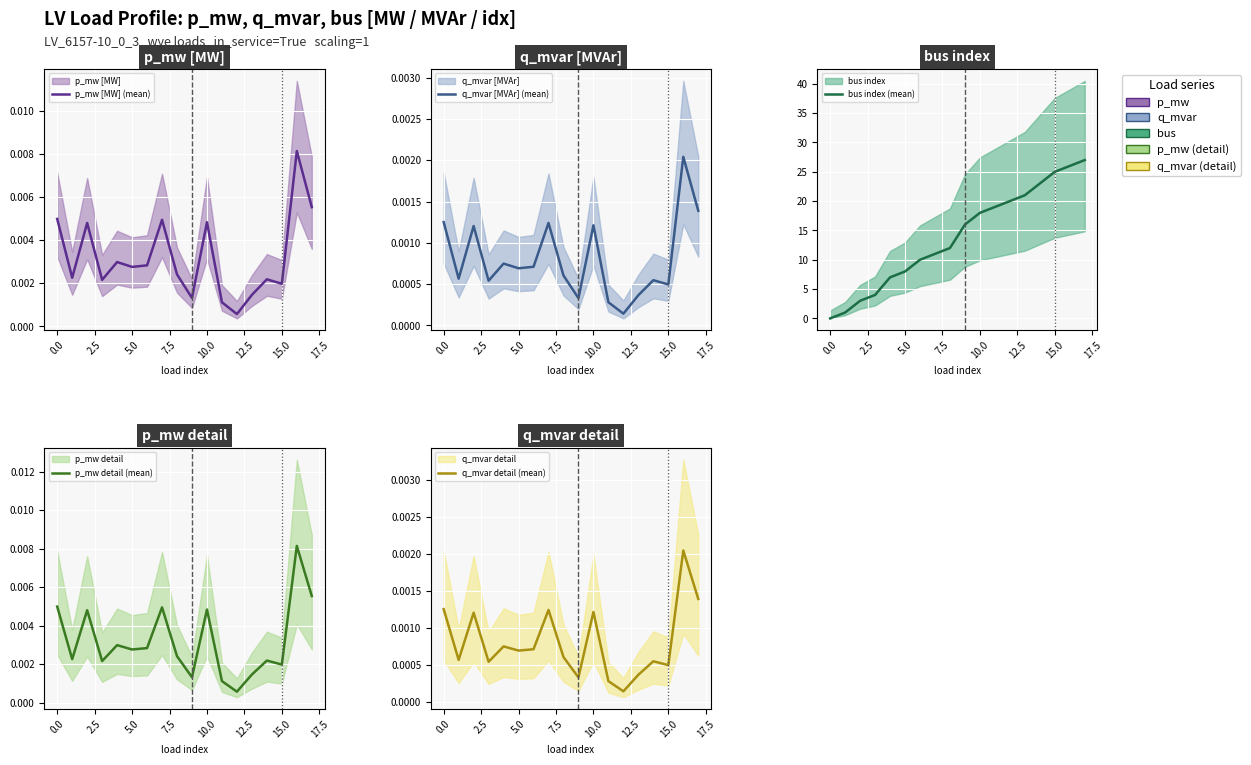

List the series in order of their peak value, highest first.

bus index (mean), p_mw [MW] (mean), p_mw detail (mean), q_mvar [MVAr] (mean), q_mvar detail (mean)